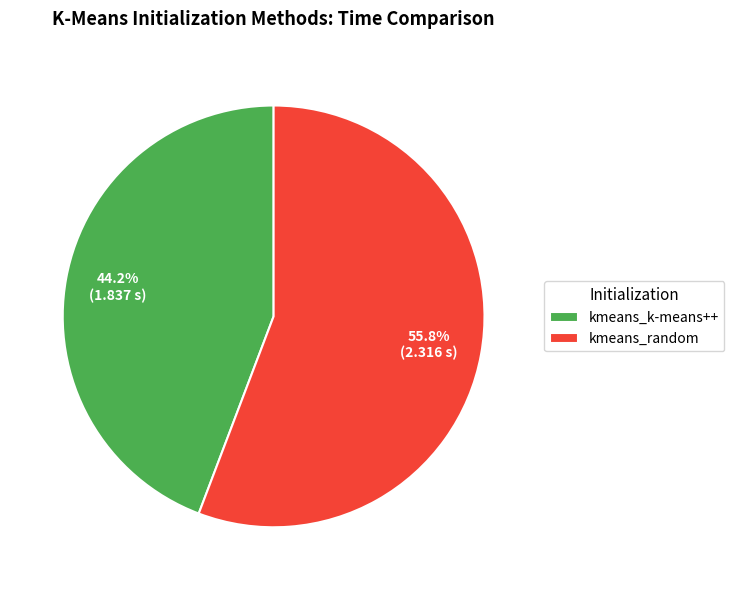

Do kmeans_random and kmeans_k-means++ together represent more than half of the pie?

Yes